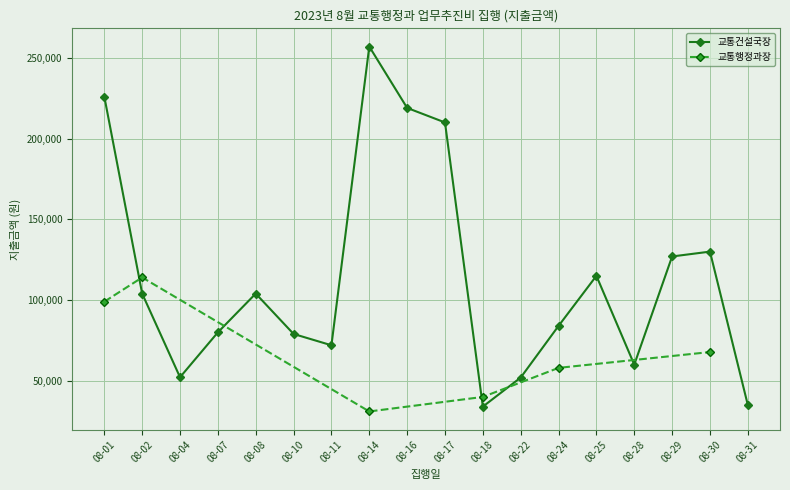

In 교통건설국장, how many points are higher than both neighbors (excluding endpoints)?

4